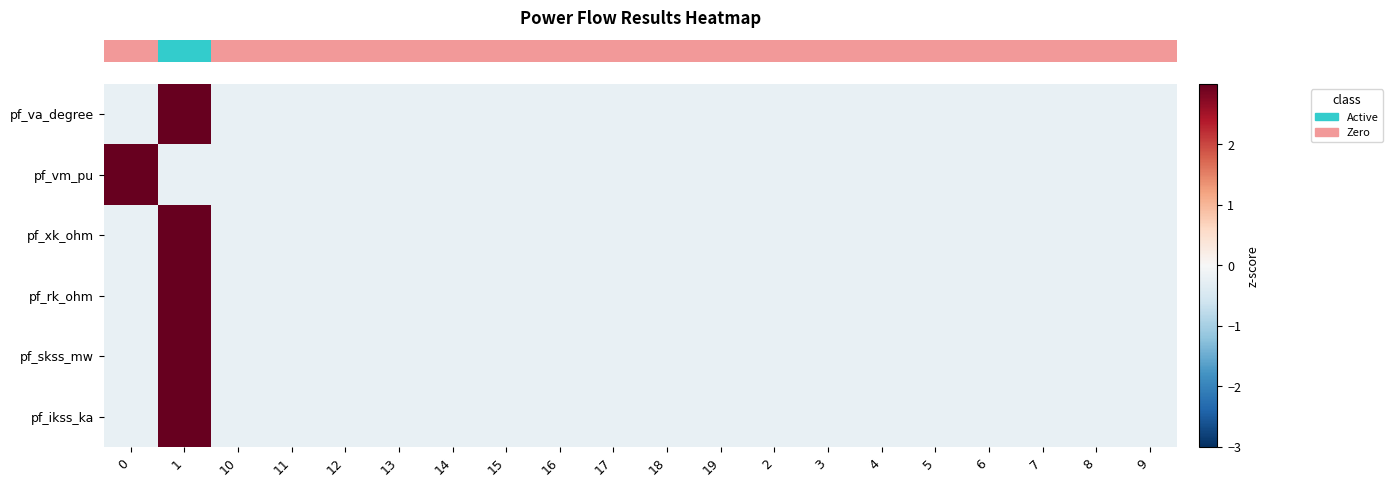

Reading left to right, what are all the values shown in this chart?

row_0: 0=-0.2	1=4.4	10=-0.2	11=-0.2	12=-0.2	13=-0.2	14=-0.2	15=-0.2	16=-0.2	17=-0.2	18=-0.2	19=-0.2	2=-0.2	3=-0.2	4=-0.2	5=-0.2	6=-0.2	7=-0.2	8=-0.2	9=-0.2
row_1: 0=4.4	1=-0.2	10=-0.2	11=-0.2	12=-0.2	13=-0.2	14=-0.2	15=-0.2	16=-0.2	17=-0.2	18=-0.2	19=-0.2	2=-0.2	3=-0.2	4=-0.2	5=-0.2	6=-0.2	7=-0.2	8=-0.2	9=-0.2
row_2: 0=-0.2	1=4.4	10=-0.2	11=-0.2	12=-0.2	13=-0.2	14=-0.2	15=-0.2	16=-0.2	17=-0.2	18=-0.2	19=-0.2	2=-0.2	3=-0.2	4=-0.2	5=-0.2	6=-0.2	7=-0.2	8=-0.2	9=-0.2
row_3: 0=-0.2	1=4.4	10=-0.2	11=-0.2	12=-0.2	13=-0.2	14=-0.2	15=-0.2	16=-0.2	17=-0.2	18=-0.2	19=-0.2	2=-0.2	3=-0.2	4=-0.2	5=-0.2	6=-0.2	7=-0.2	8=-0.2	9=-0.2
row_4: 0=-0.2	1=4.4	10=-0.2	11=-0.2	12=-0.2	13=-0.2	14=-0.2	15=-0.2	16=-0.2	17=-0.2	18=-0.2	19=-0.2	2=-0.2	3=-0.2	4=-0.2	5=-0.2	6=-0.2	7=-0.2	8=-0.2	9=-0.2
row_5: 0=-0.2	1=4.4	10=-0.2	11=-0.2	12=-0.2	13=-0.2	14=-0.2	15=-0.2	16=-0.2	17=-0.2	18=-0.2	19=-0.2	2=-0.2	3=-0.2	4=-0.2	5=-0.2	6=-0.2	7=-0.2	8=-0.2	9=-0.2